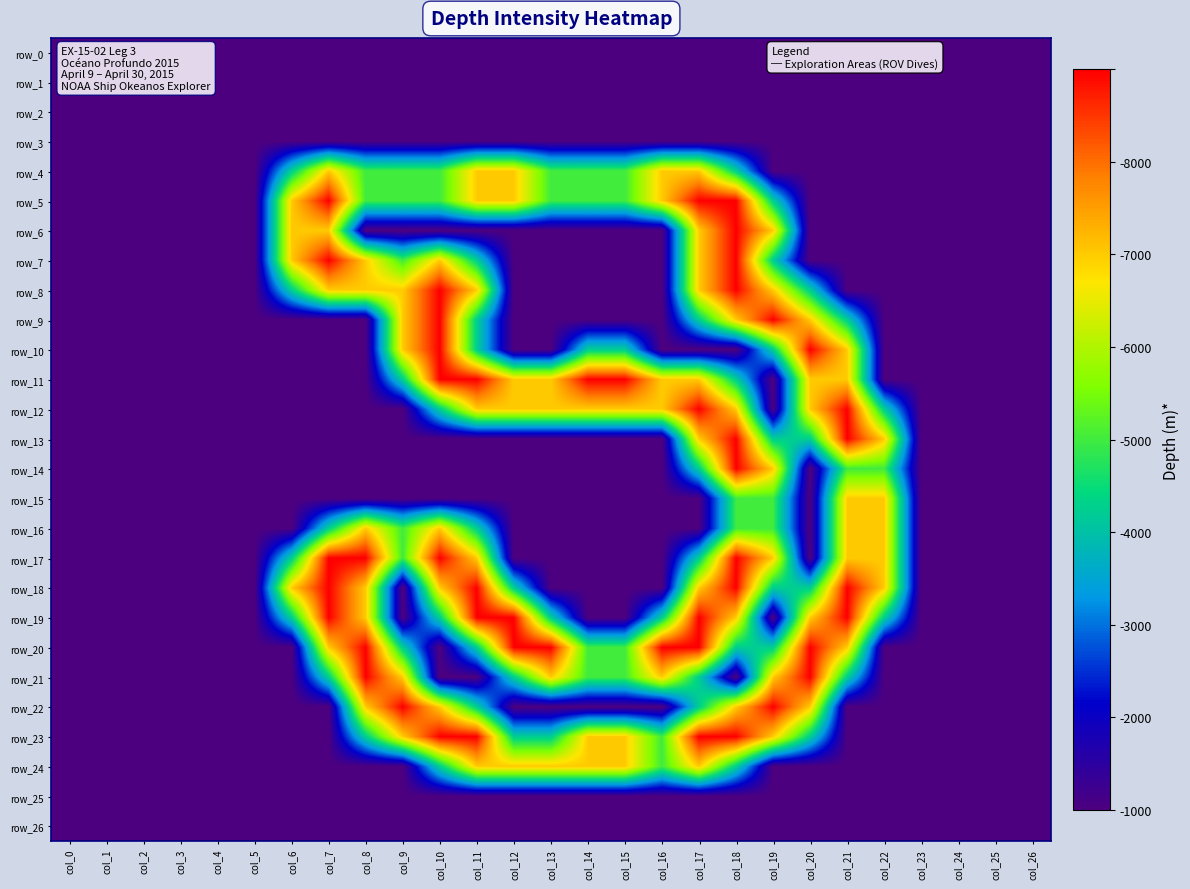

Which series changed the most between col_9 and col_14?

row_22